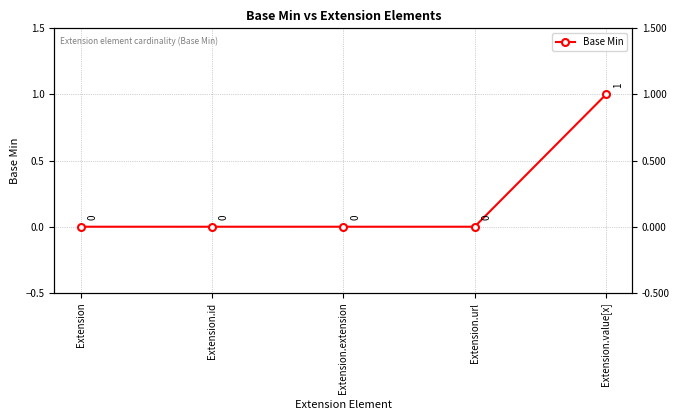

Is this an area chart (filled region under the line)?

No